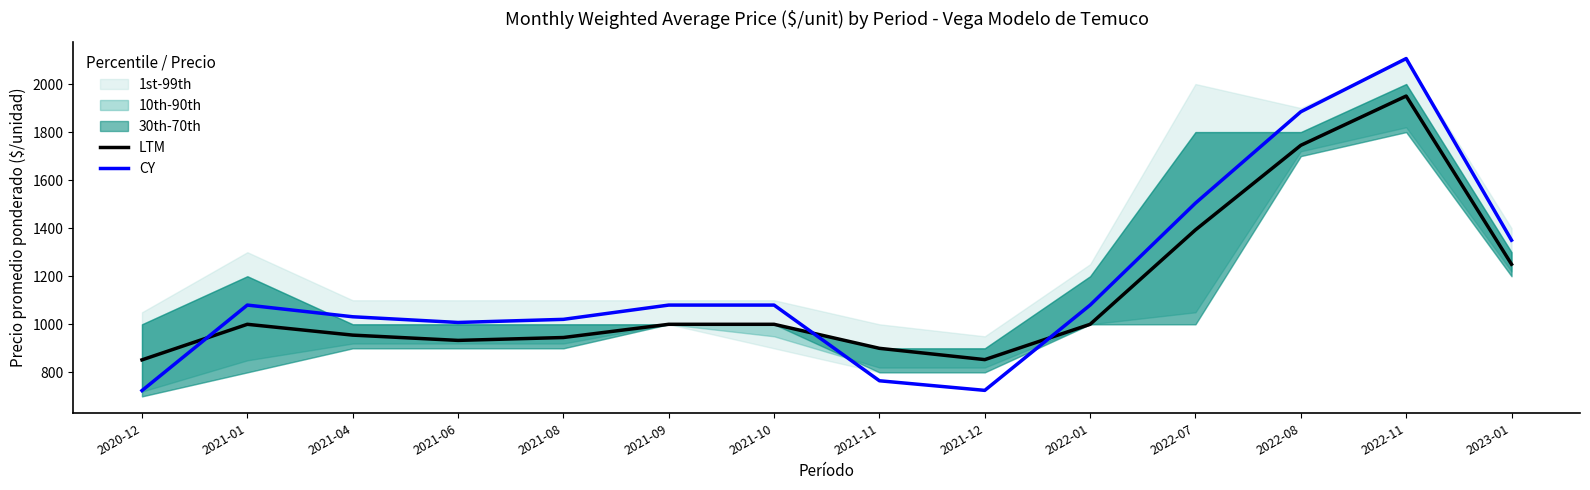

True or false: LTM has a value of 404.9 at 2023-01.

False